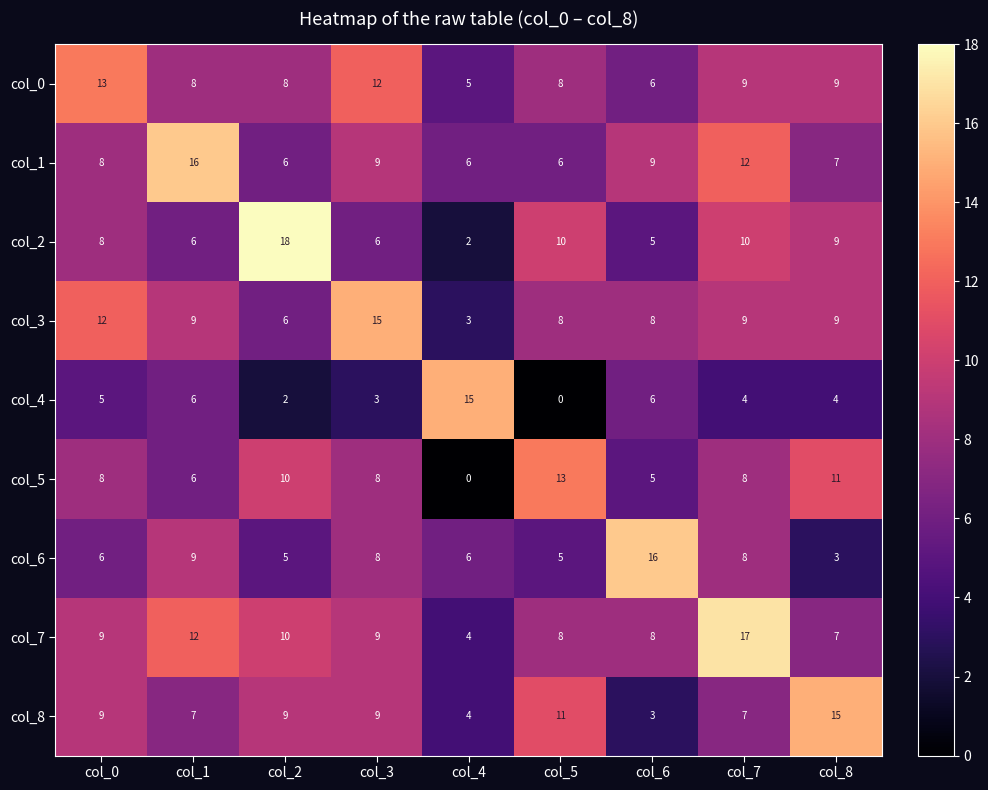

Is the value of col_5 at col_8 greater than the value of col_4 at col_8?

Yes